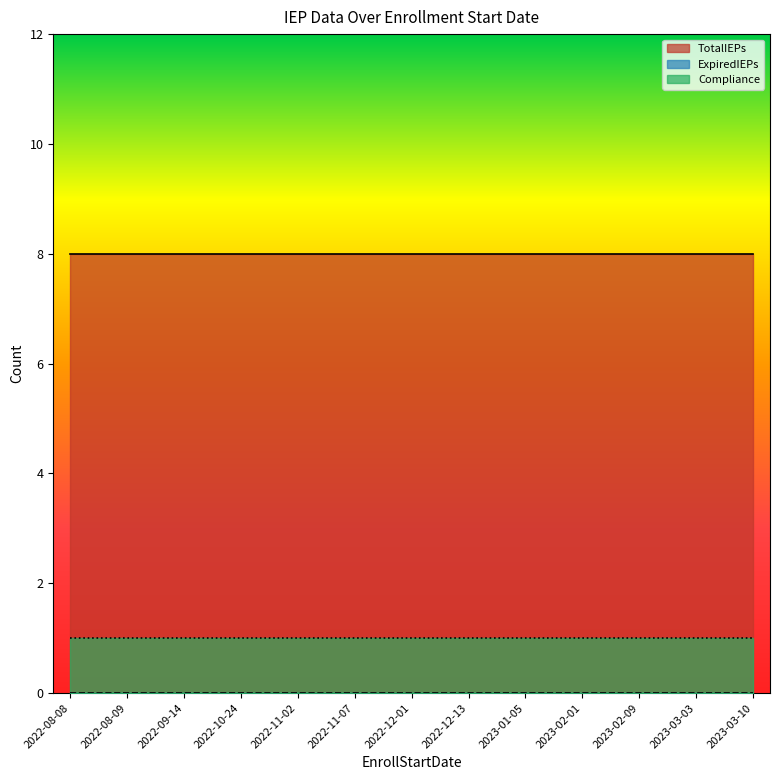

Does the chart display data point markers on the line(s)?

No